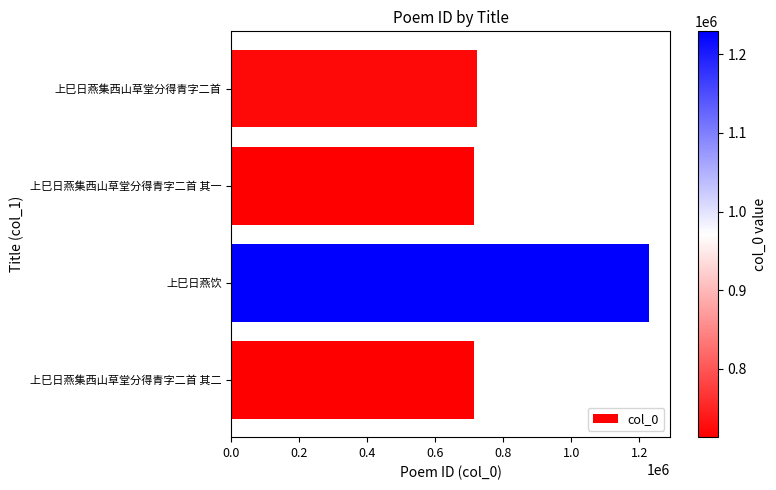

What is the ratio of the value at 上巳日燕集西山草堂分得青字二首 to the value at 上巳日燕集西山草堂分得青字二首 其一?

1.0